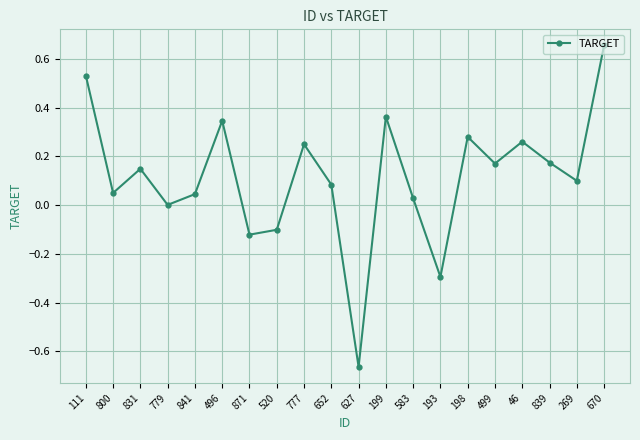

Between 627 and 520, which is larger?

520